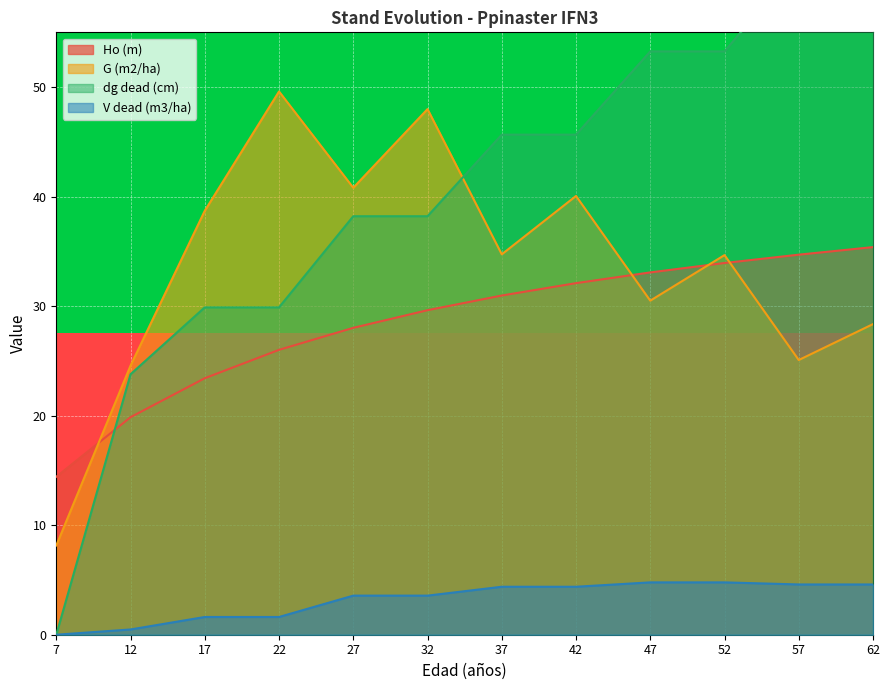

True or false: Ho (m) has a value of 45.6 at 27.

False